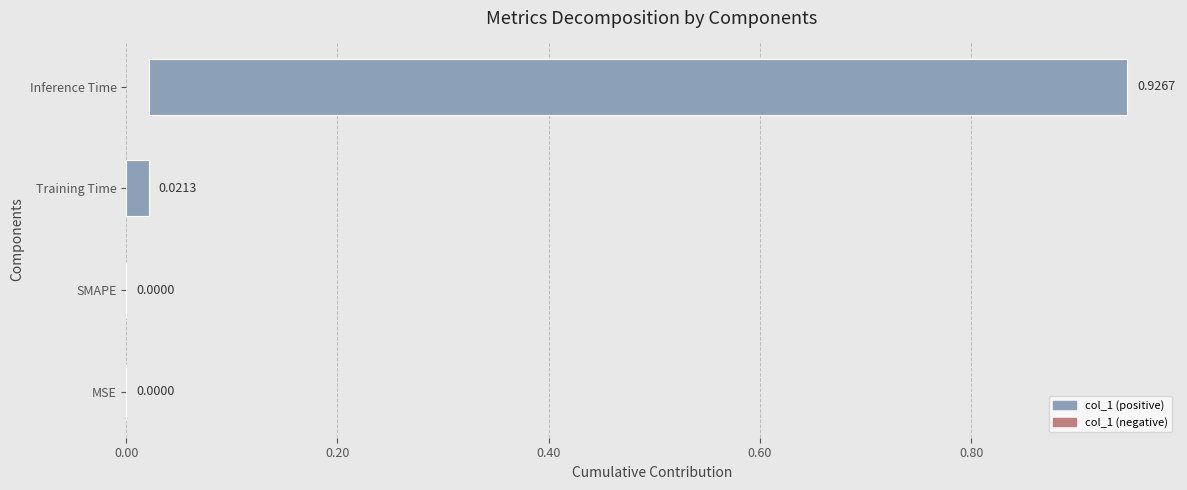

True or false: the data shows 0.0 at MSE.

True